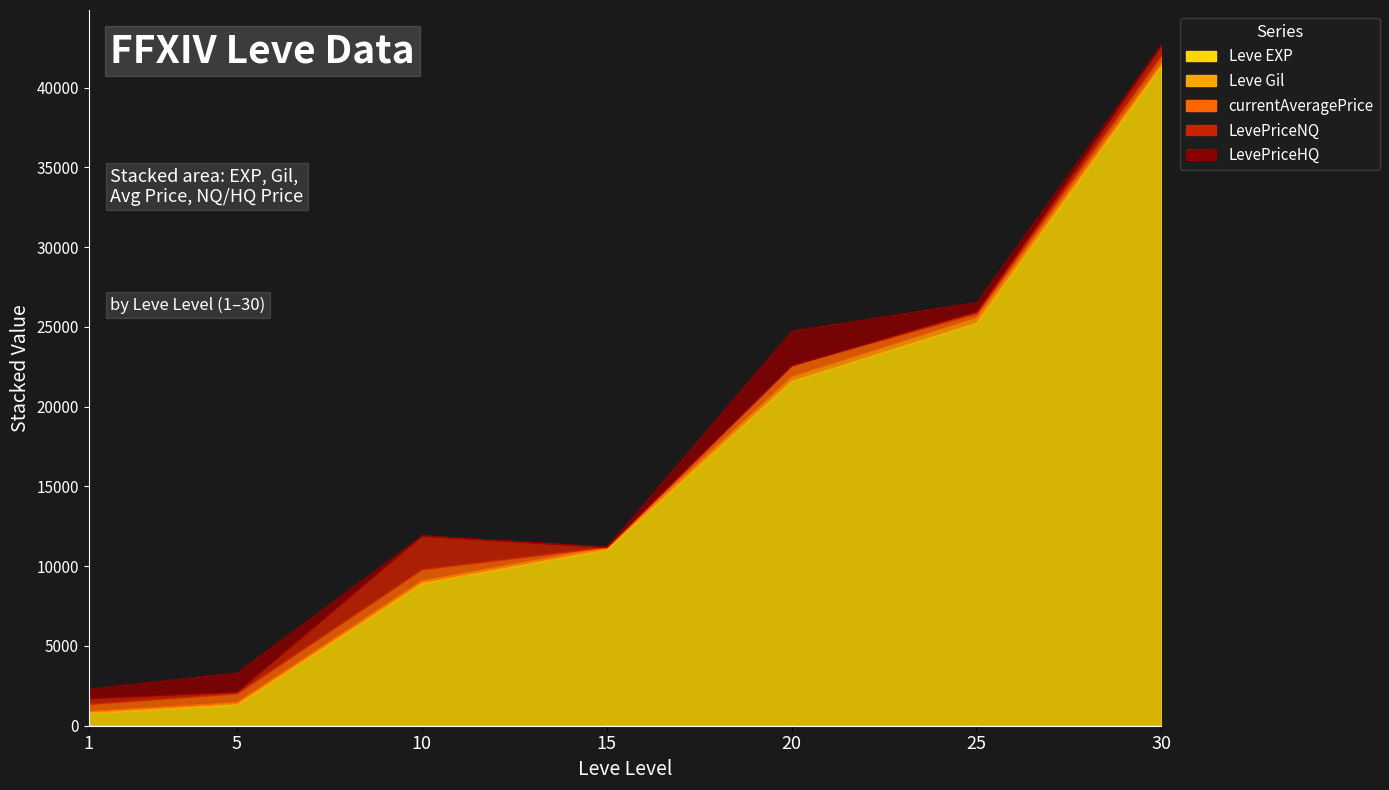

Is it true that LevePriceNQ equals 1473.1 at 10?

False